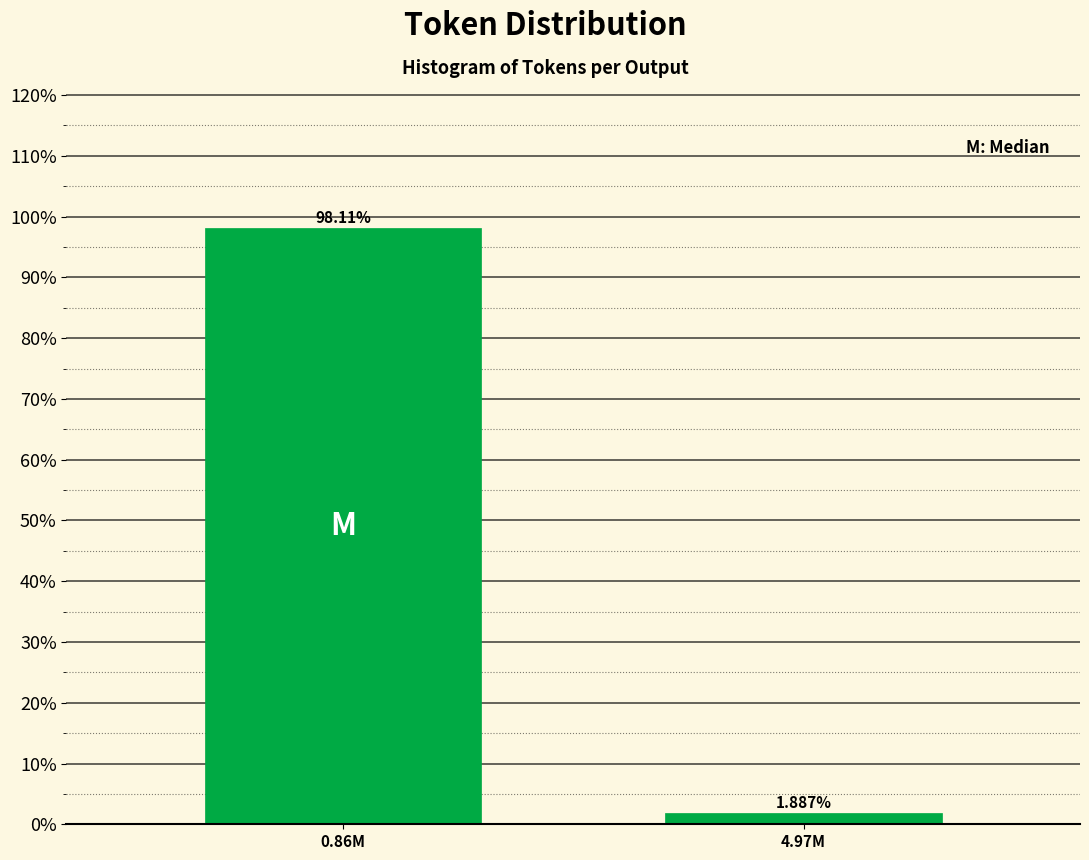

What is the change in value from 0.86M to 4.97M?

-96.2